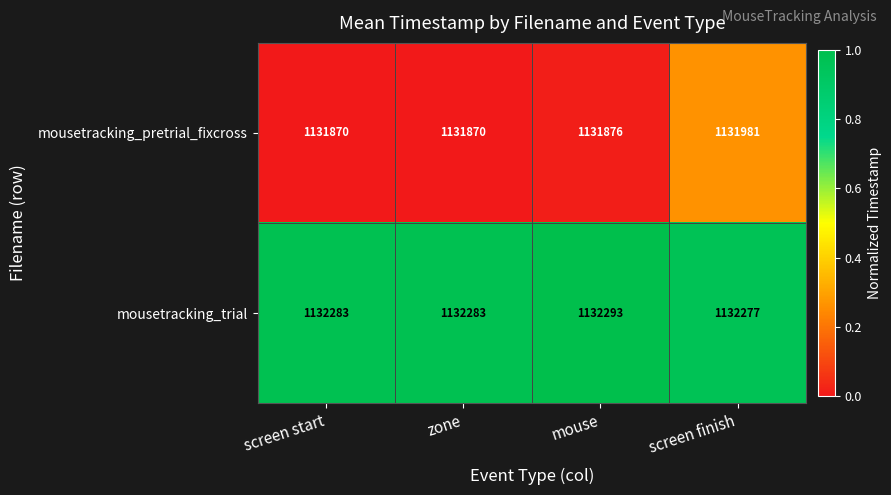

List the series in order of their overall mean, highest first.

mousetracking_trial, mousetracking_pretrial_fixcross